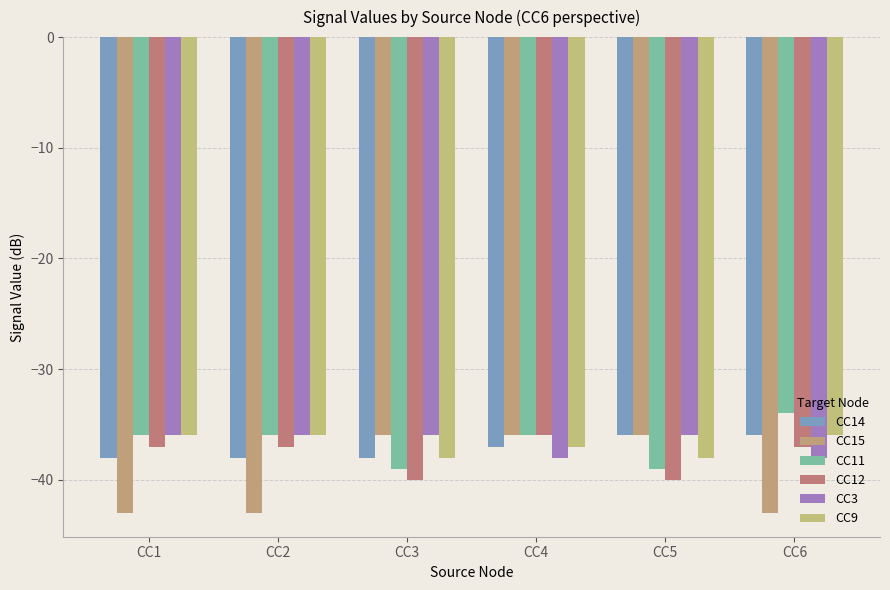

Rank the series at CC5 from lowest to highest value.

CC12, CC11, CC9, CC14, CC15, CC3